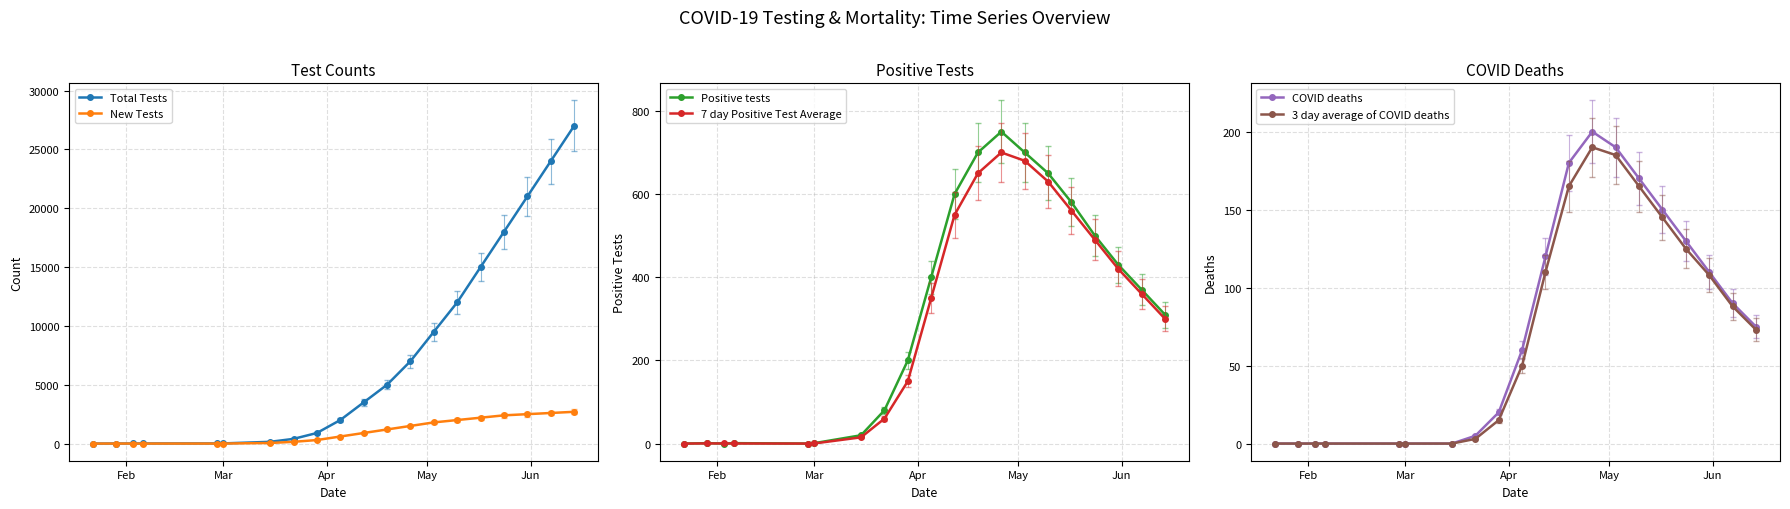

What is the maximum value for New Tests?

2700